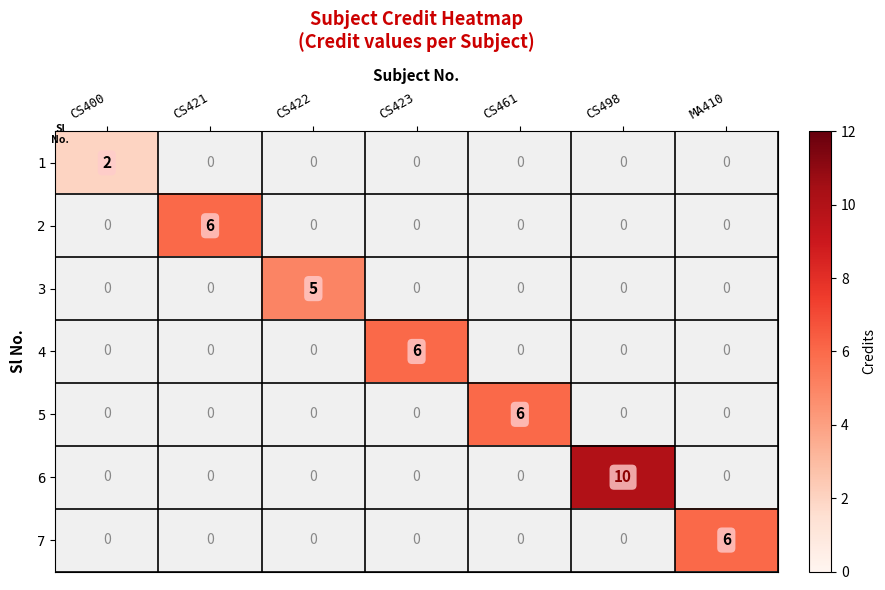

Is it true that 6 equals 10 at CS498?

True